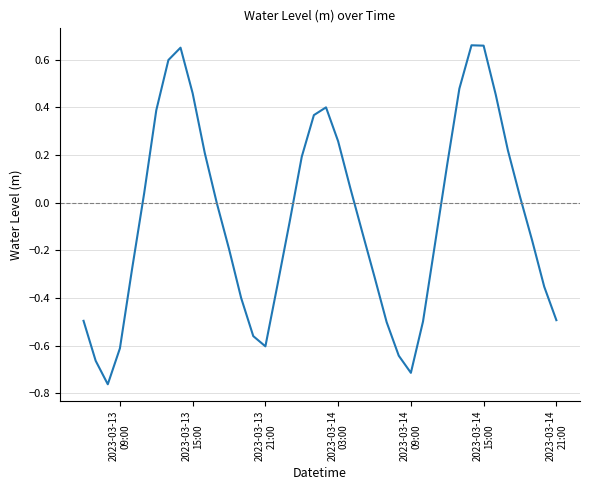

How many distinct data groups are displayed?

1